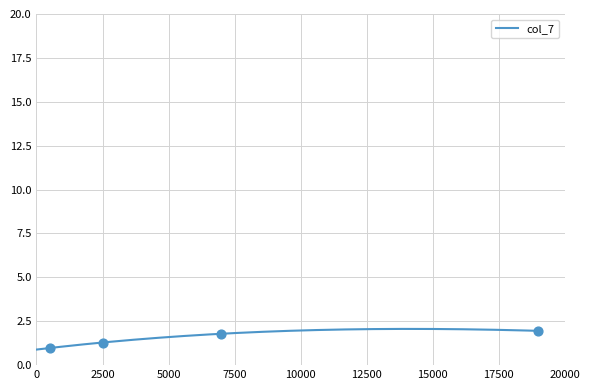

Which series reaches the minimum Y coordinate?

col_7